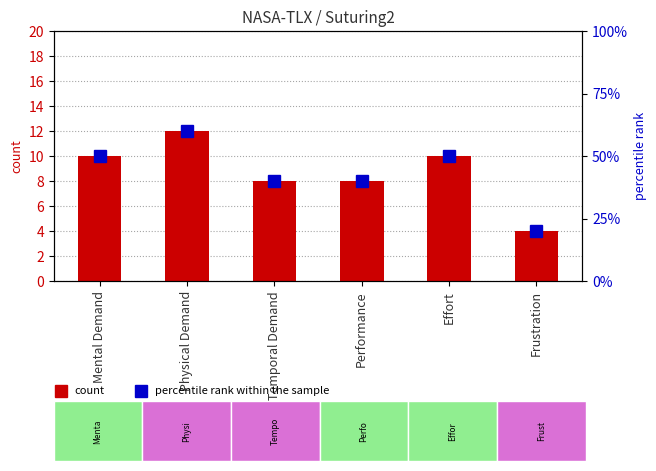

At how many categories does at least one series exceed 37?

5